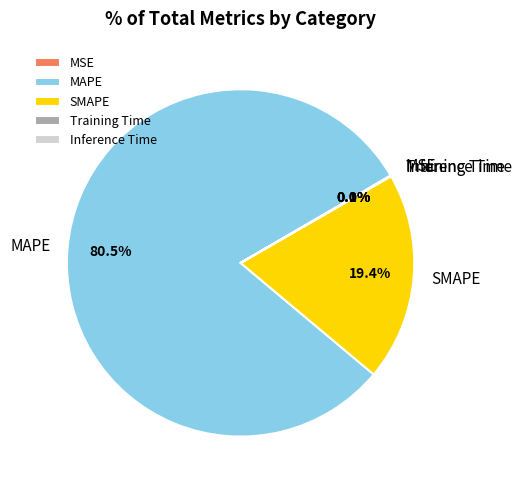

Which category has the biggest portion of the pie?

MAPE